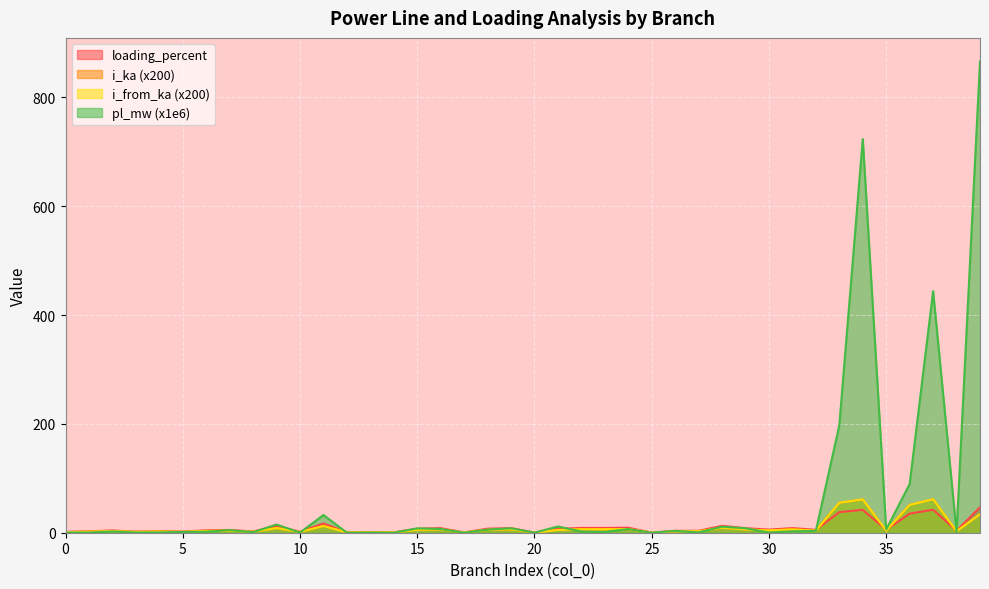

Which series has the largest total across all categories?

pl_mw (x1e6)